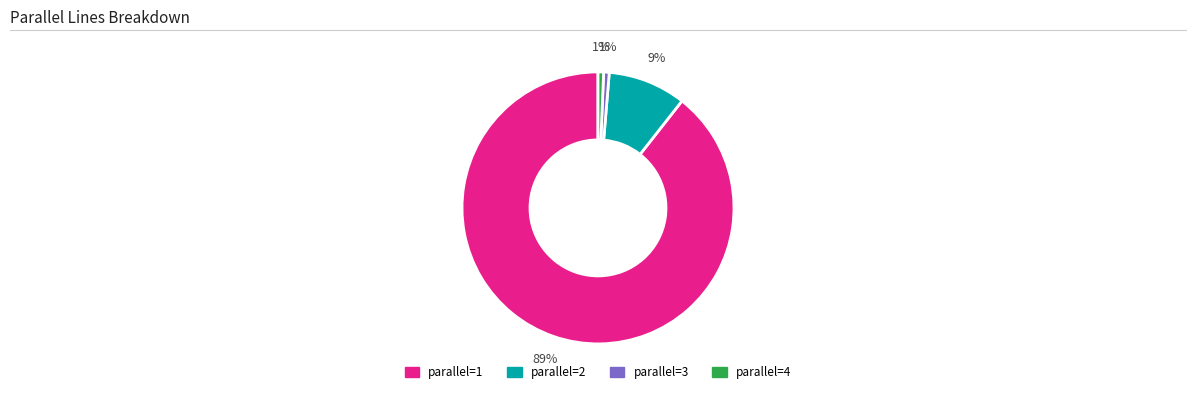

To the nearest percent, what is the average slice percentage?

25%